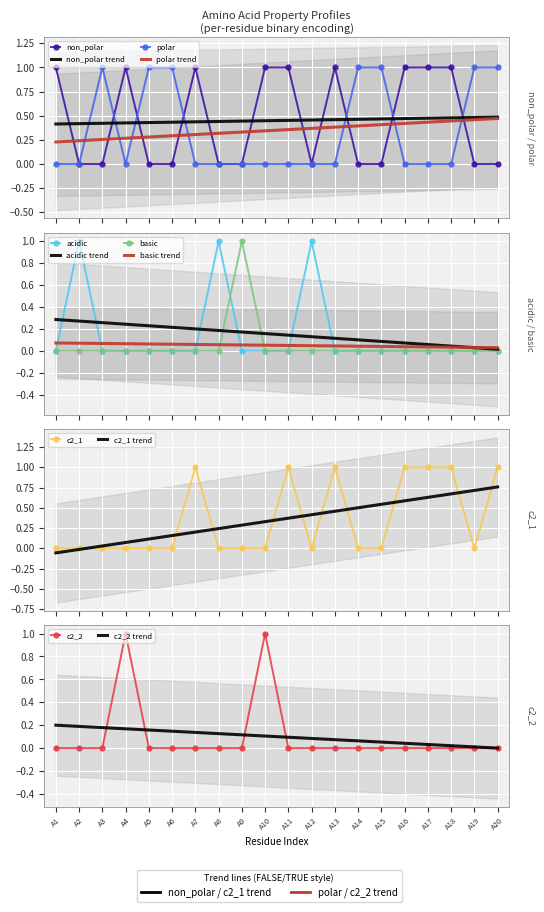

What is the greatest value displayed?

1